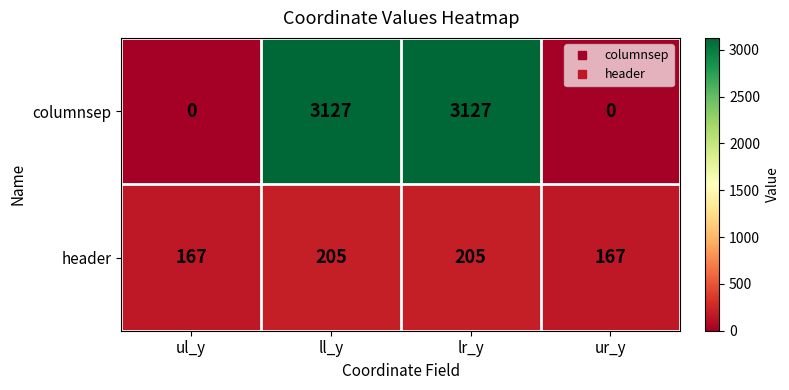

What is the total value across all series at ur_y?

167